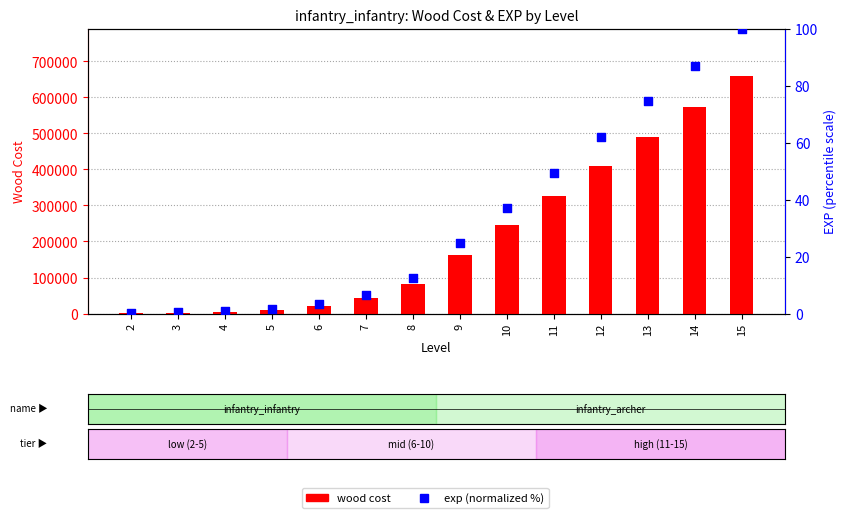

Which series reaches the minimum Y coordinate?

exp (normalized %)